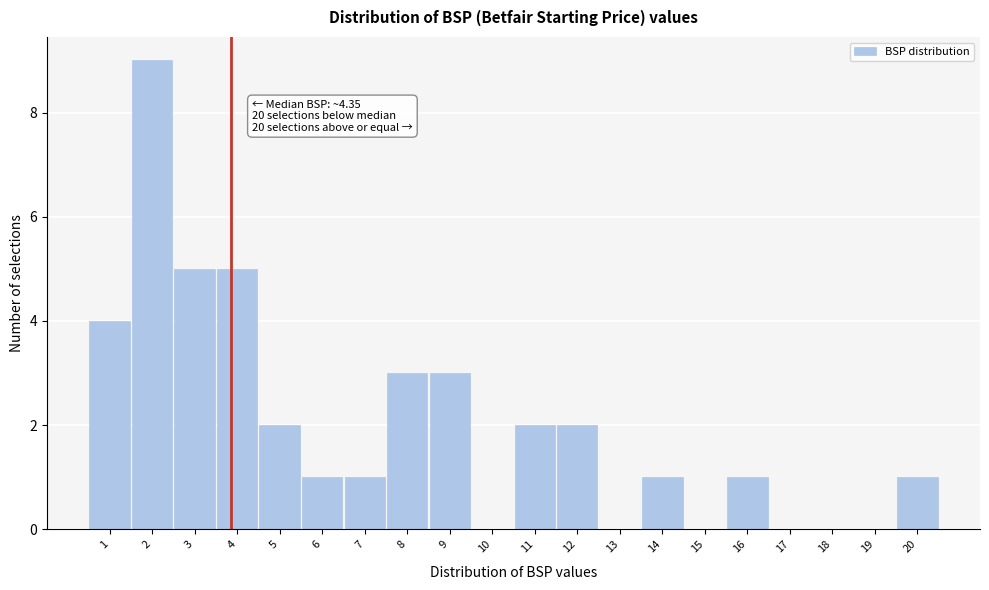

Reading left to right, transcribe all the data shown in this chart.

1=4	2=9	3=5	4=5	5=2	6=1	7=1	8=3	9=3	10=0	11=2	12=2	13=0	14=1	15=0	16=1	17=0	18=0	19=0	20=1